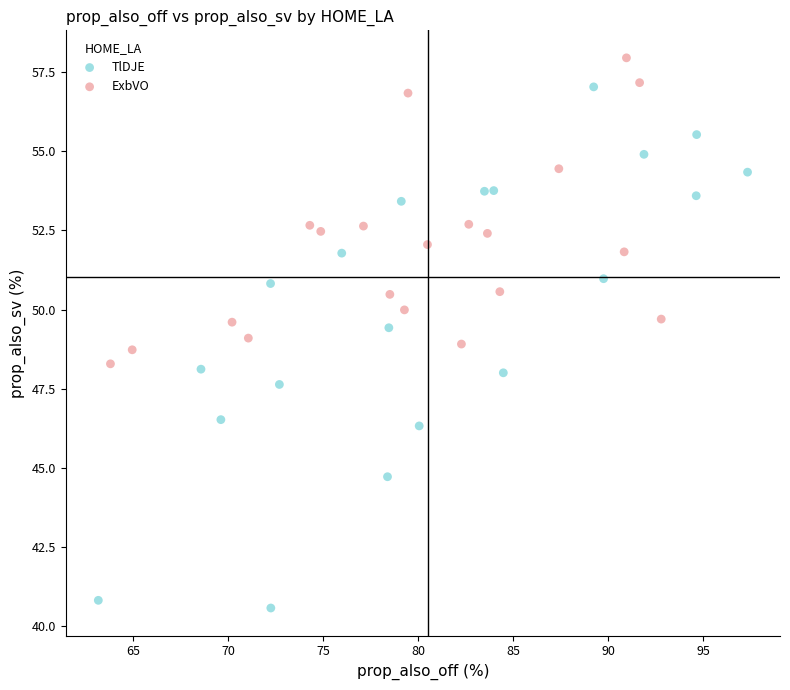

Which series reaches the minimum Y coordinate?

TlDJE